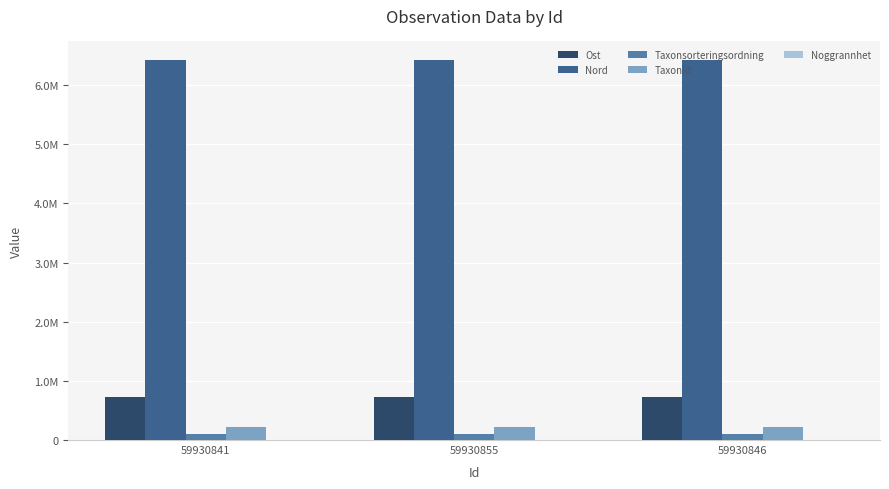

Does the chart contain stacked bars?

No